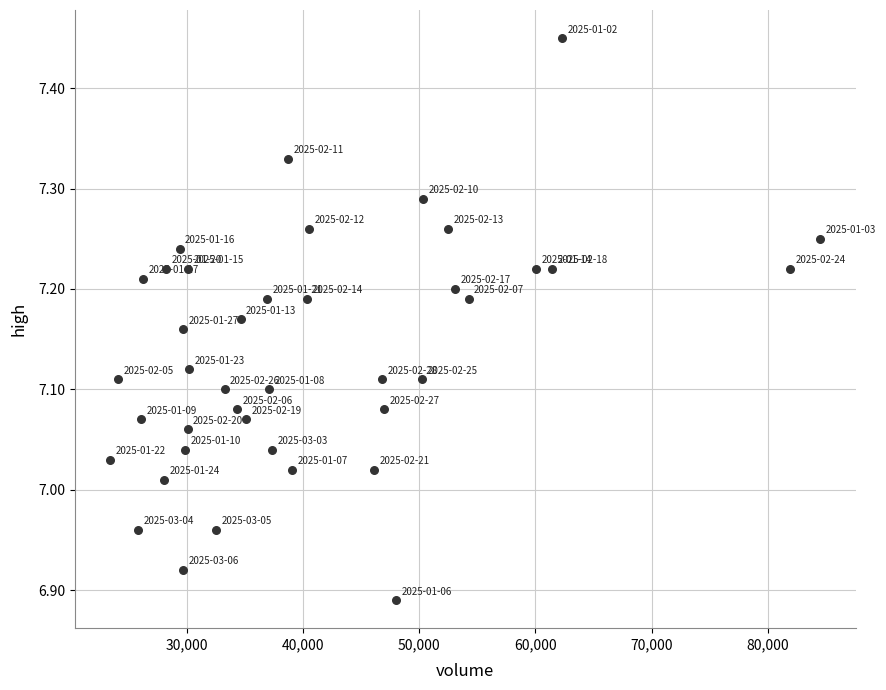

What is the range of X values (max minus min)?

61130.0